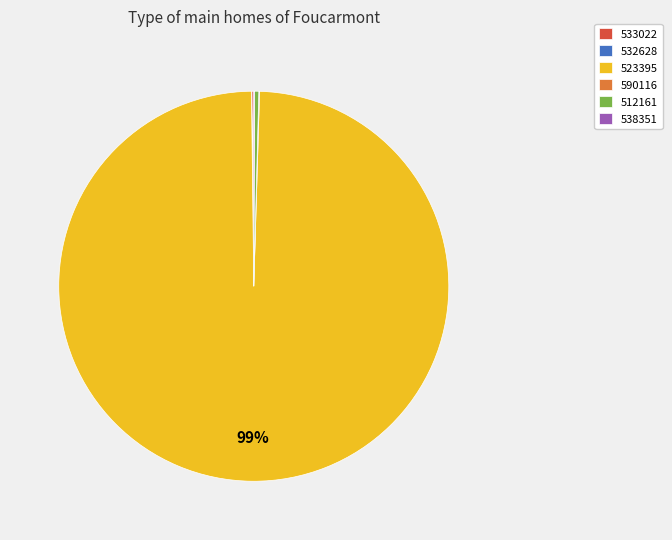

Which slice represents more than half of the pie?

523395